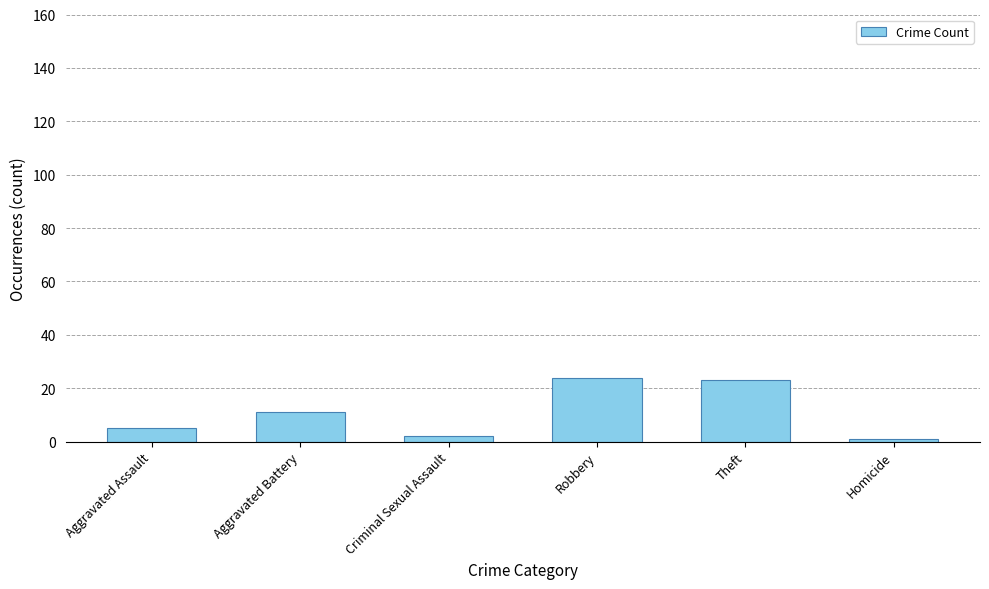

What is the sum of all values?

66